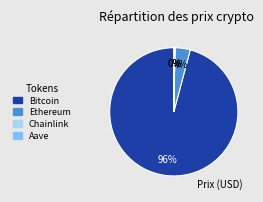

To the nearest percent, what is the difference between the largest and smallest slice percentages?

96%